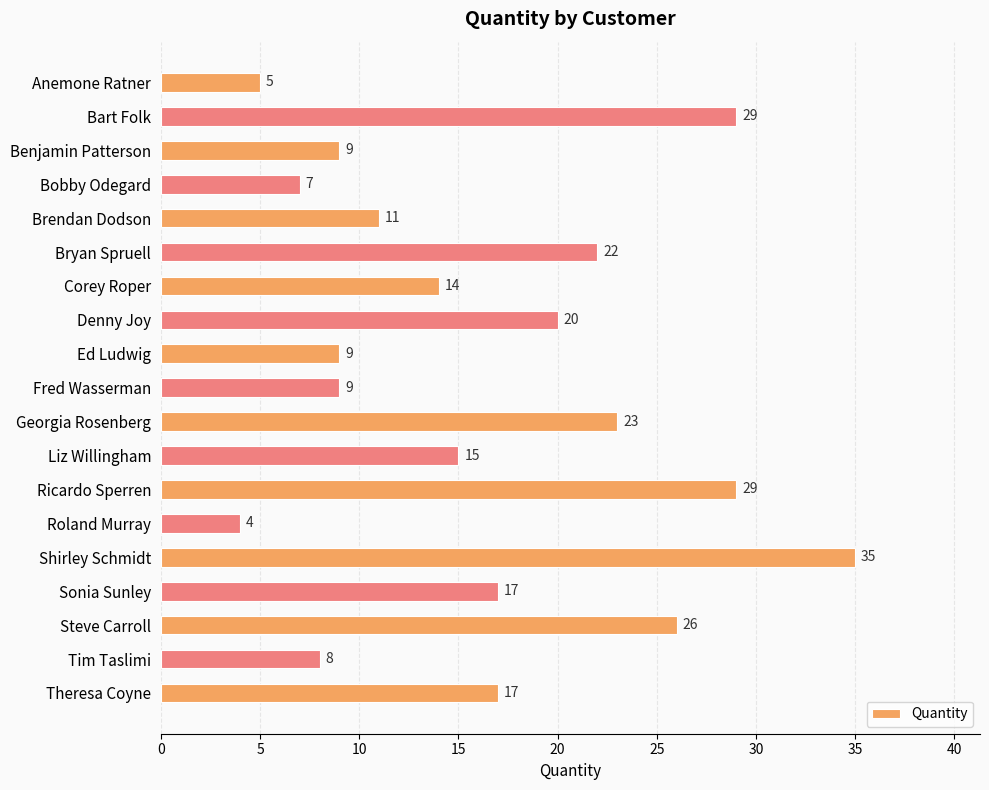

Read the value at Denny Joy, to the nearest 10.

20